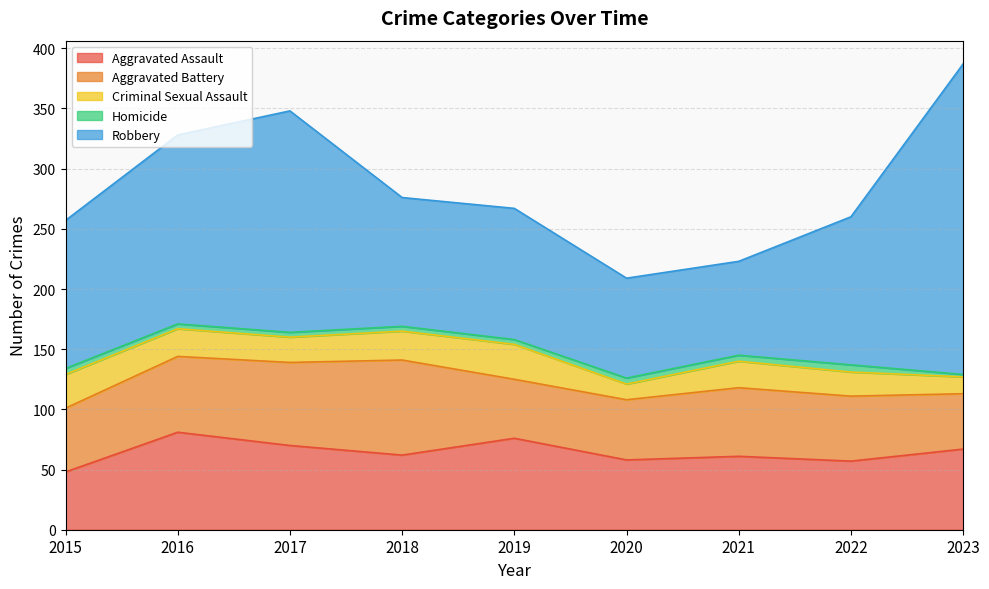

What is the maximum value shown in the chart?

258